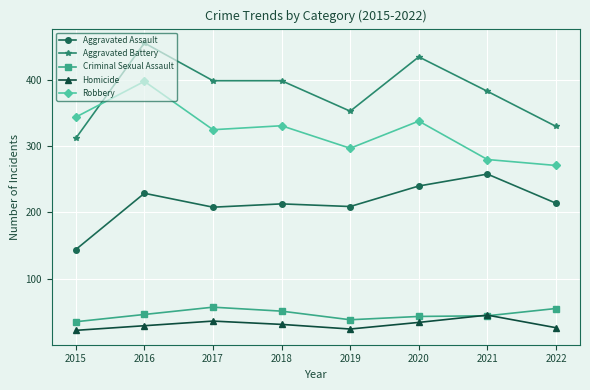

How many interior local peaks does the Robbery series have?

3